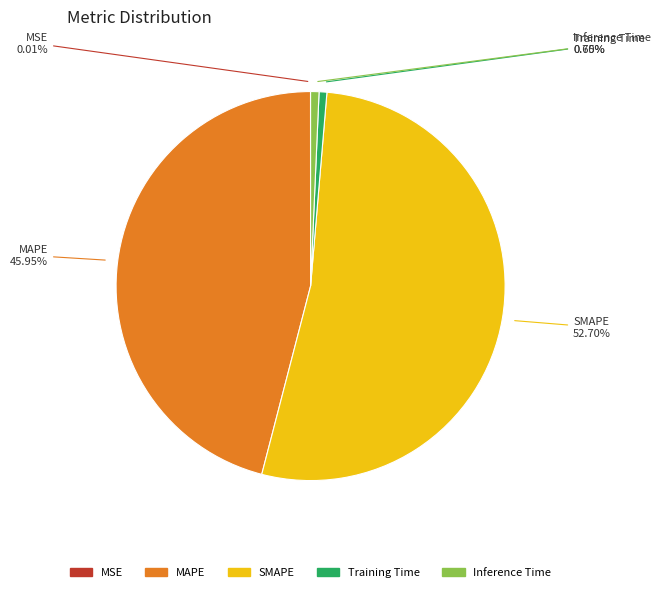

Which slice is the largest?

SMAPE